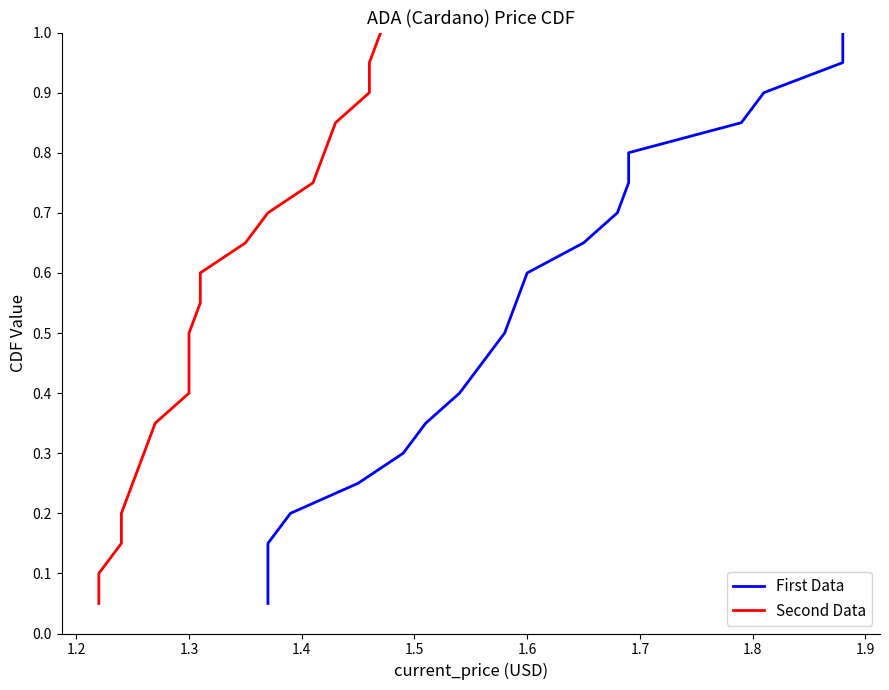

True or false: Second Data and First Data intersect in this chart.

False